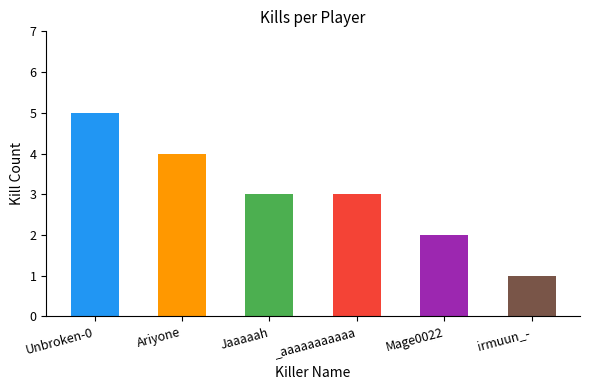

True or false: the data shows 2 at Ariyone.

False